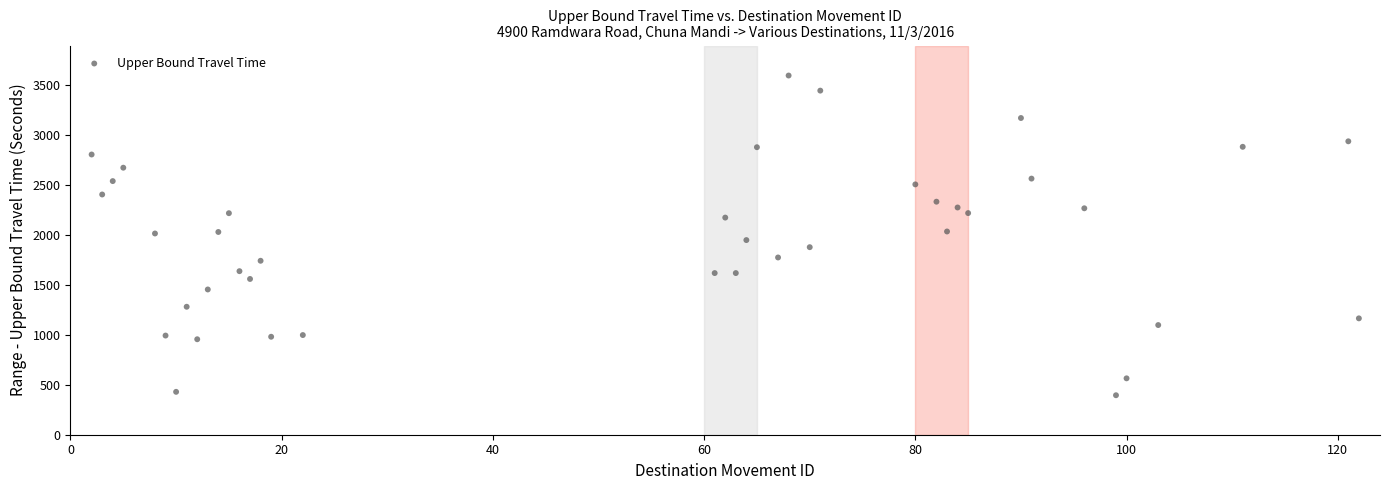

What is the range of Y values (max minus min)?

3198